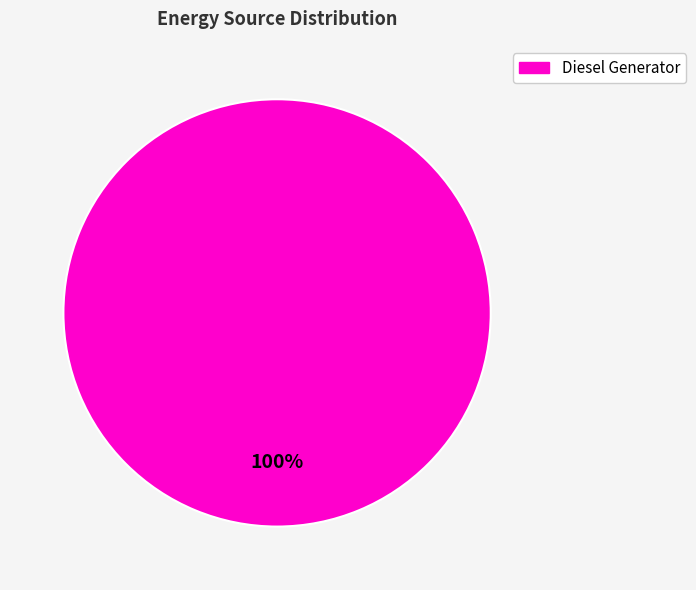

Is there any slice that represents more than half of the pie?

Yes